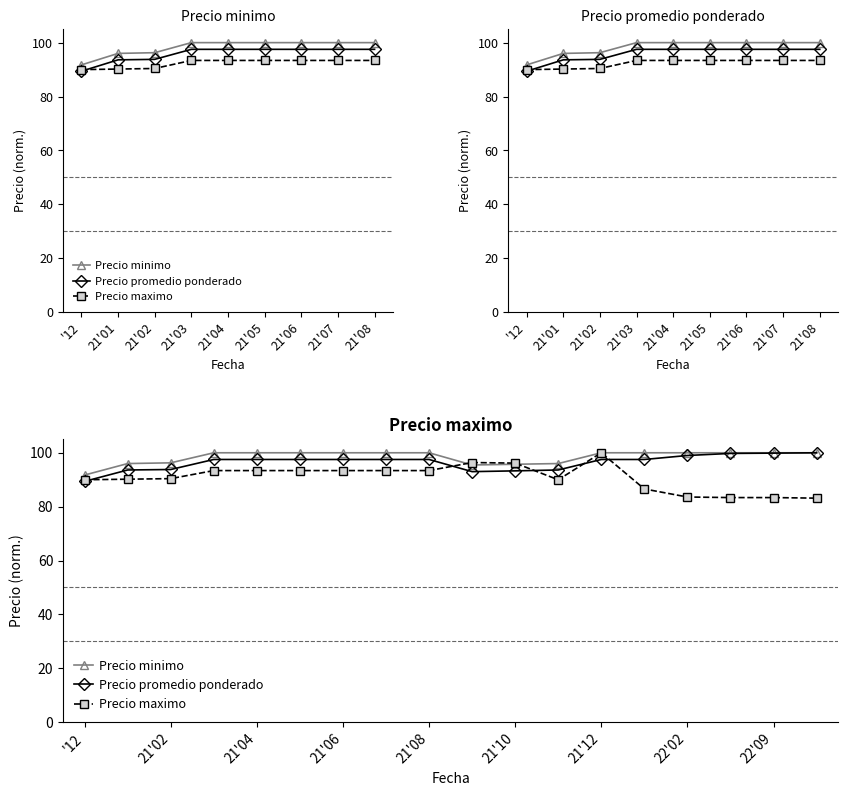

Which series ends up on top after the final intersection of Precio promedio ponderado and Precio maximo?

Precio promedio ponderado